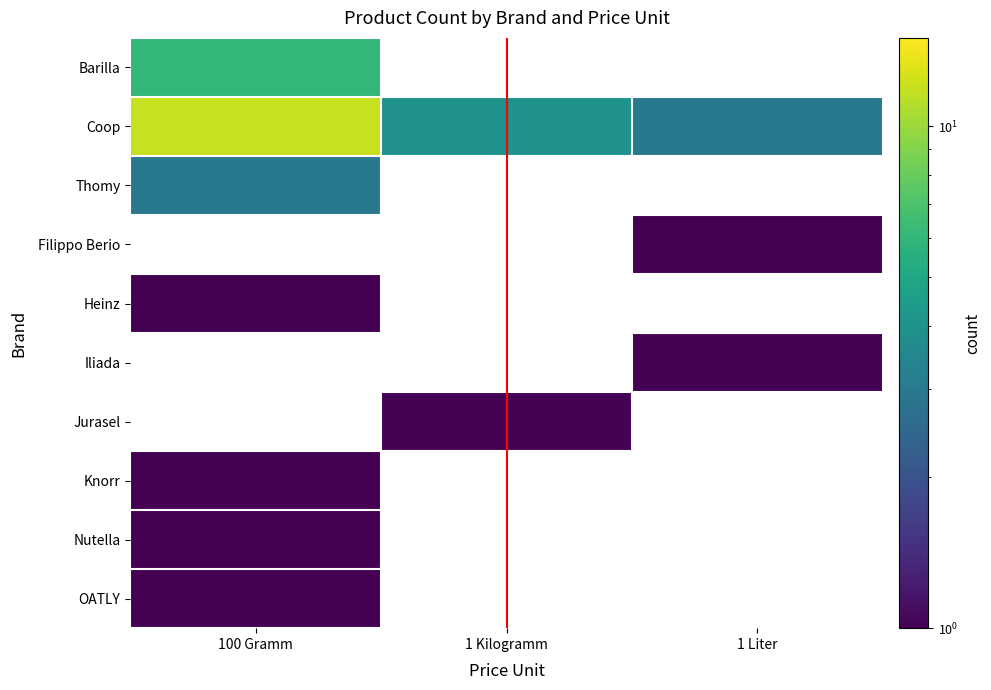

At which label is OATLY closest to 1?

100 Gramm